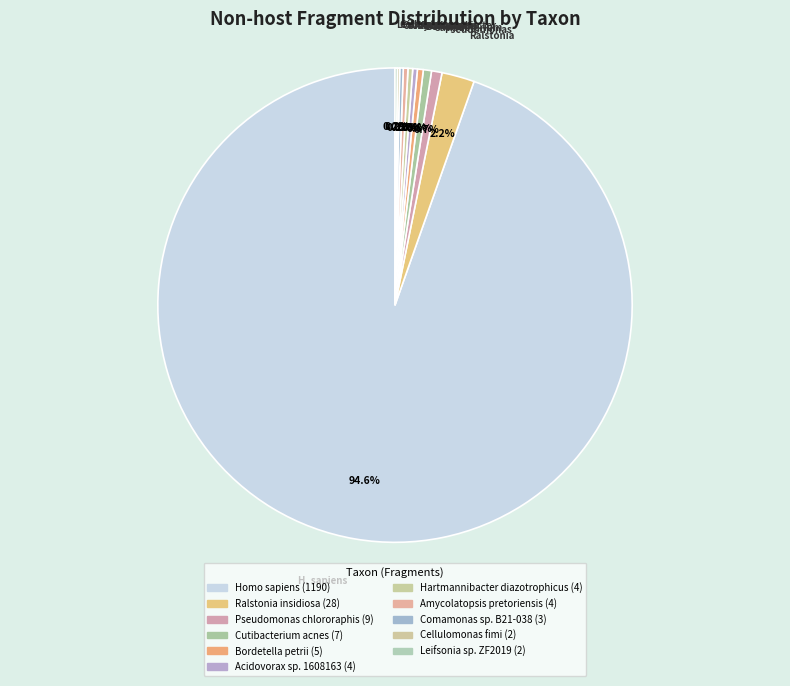

Count the number of slices in the pie.

11